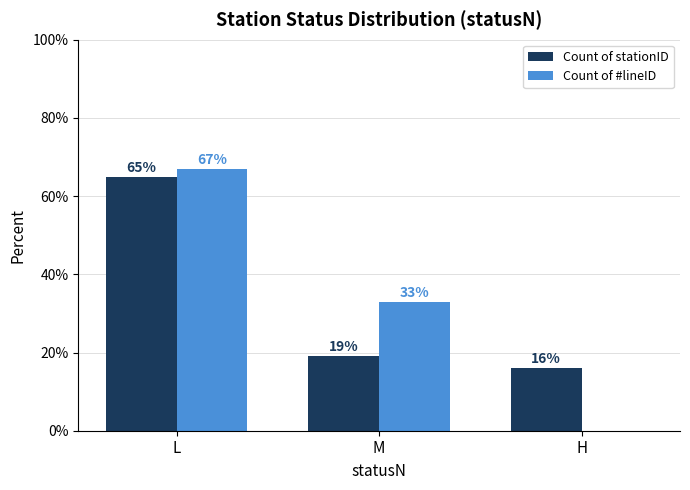

What is the total value across all series at L?

132